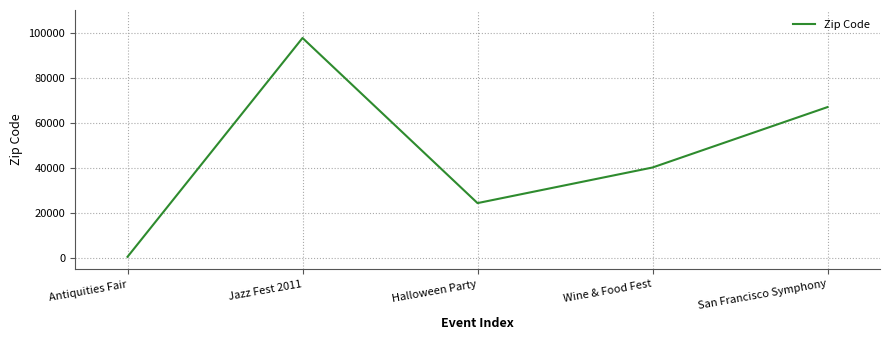

Is it true that the value at Wine & Food Fest is 67017?

False